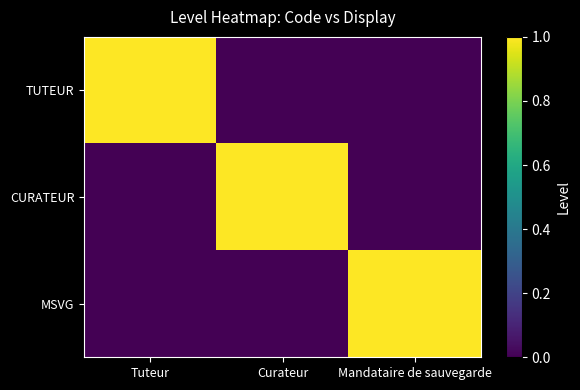

At Curateur, list the series in order from largest to smallest.

CURATEUR, TUTEUR, MSVG